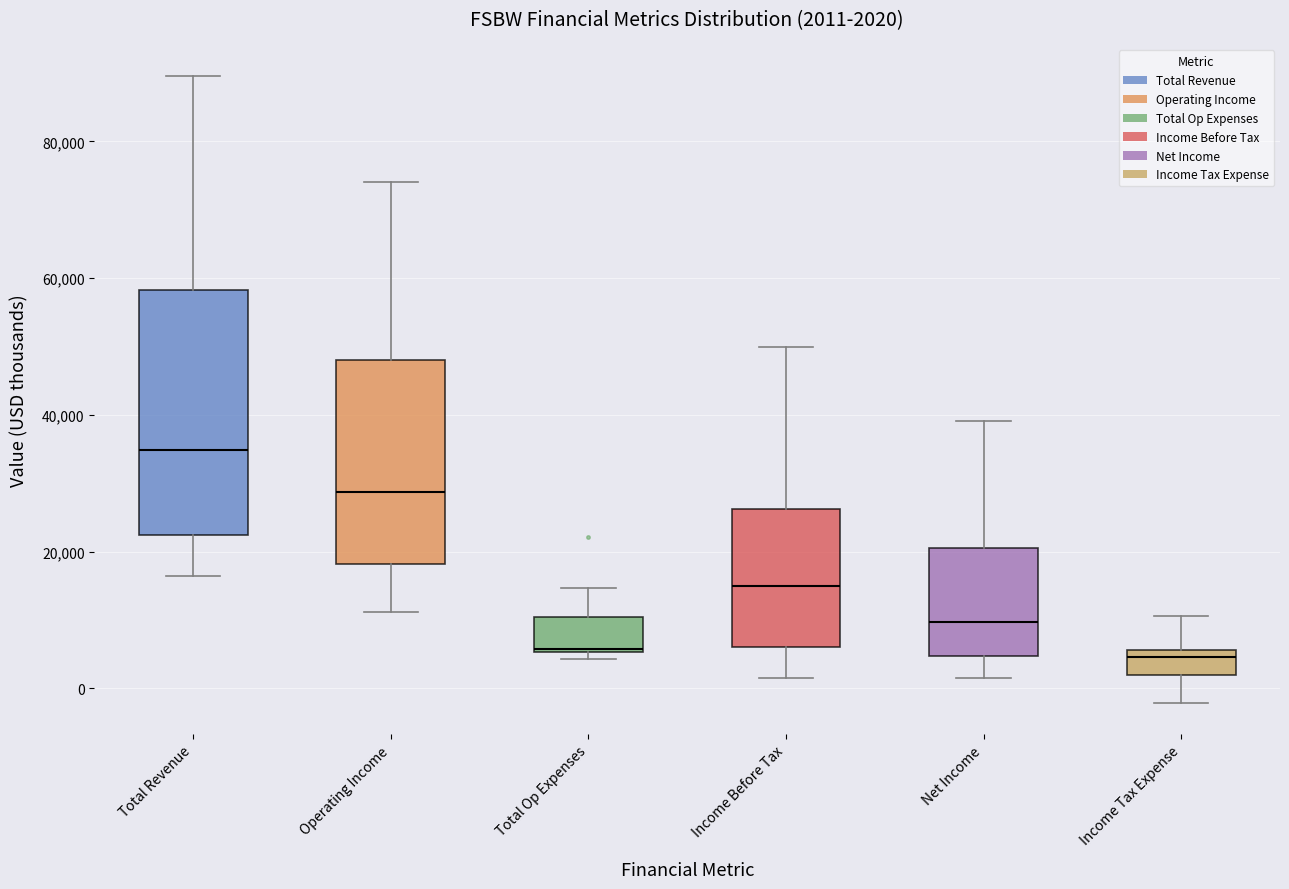

Which box is the tallest, from its lower edge to its upper edge?

Total Revenue